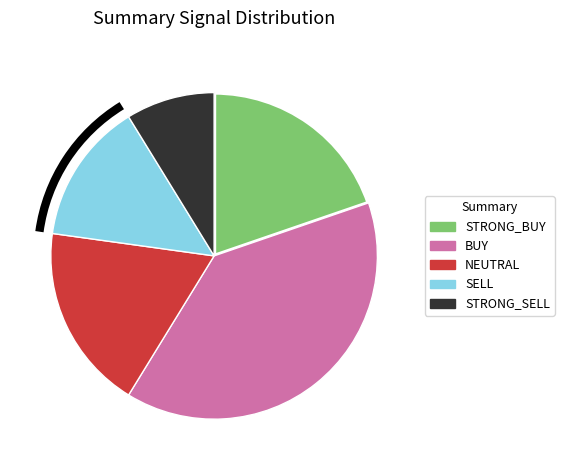

Which has a higher value, SELL or STRONG_SELL?

SELL